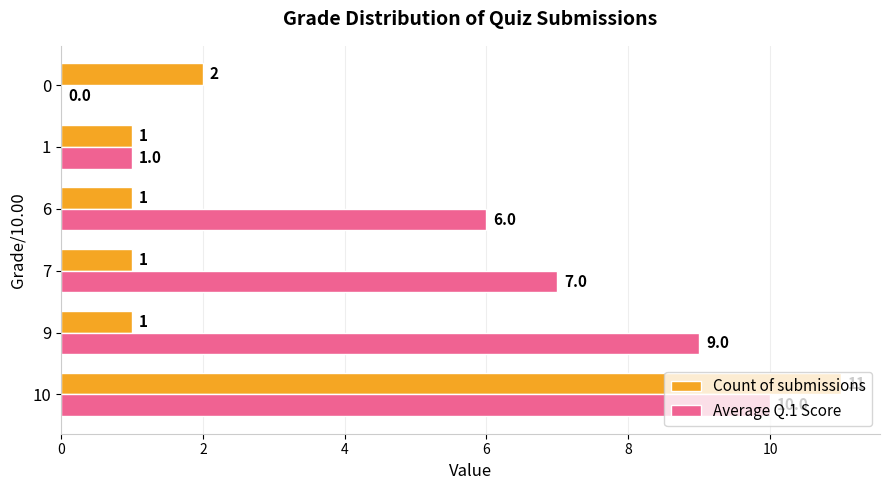

What are all the series names shown in the legend?

Count of submissions, Average Q.1 Score